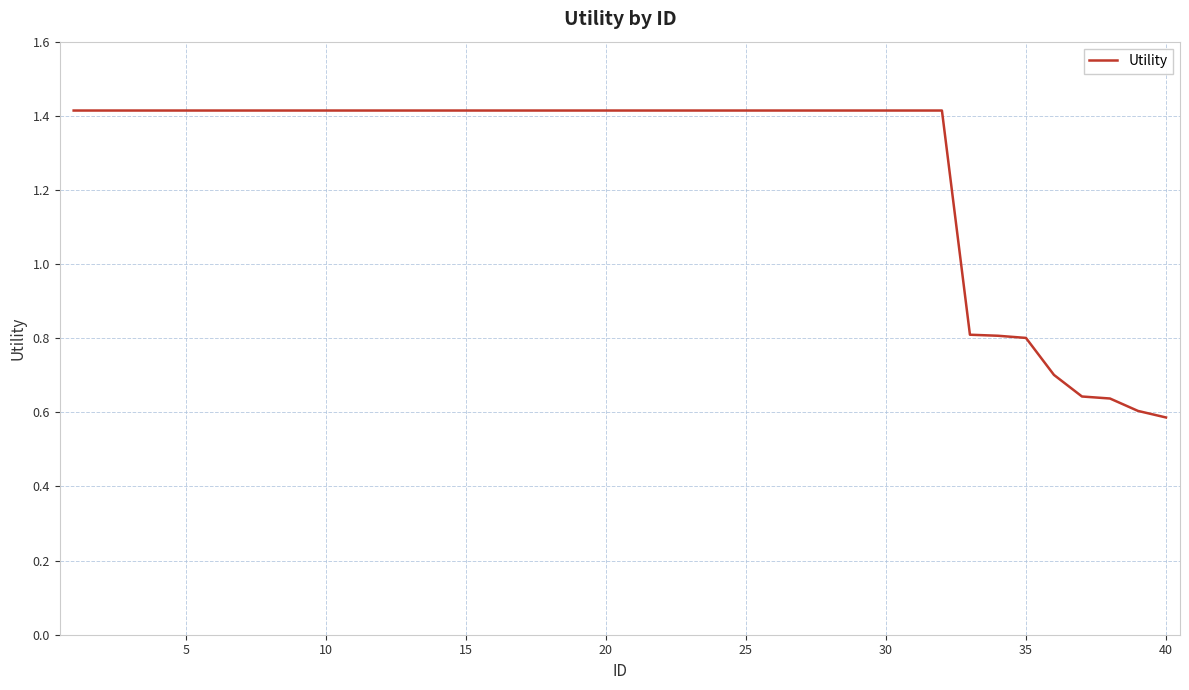

Is this an area chart (filled region under the line)?

No